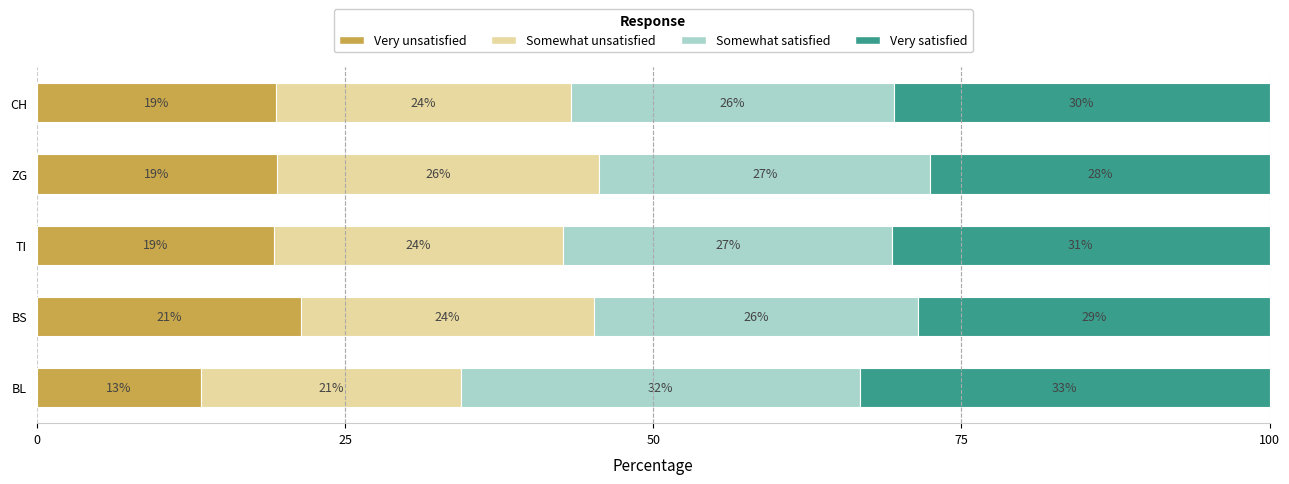

At how many categories does at least one series exceed 19?

5